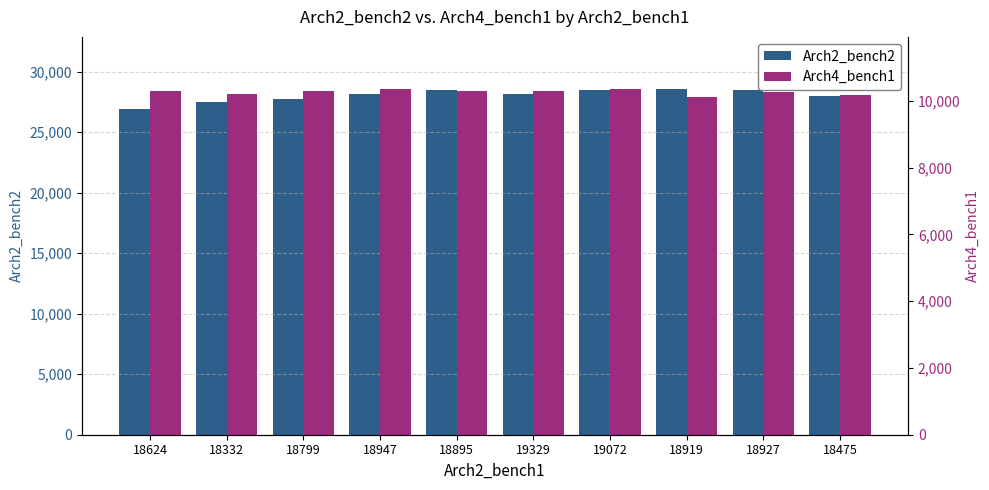

Which category has the highest value across all series?

18919